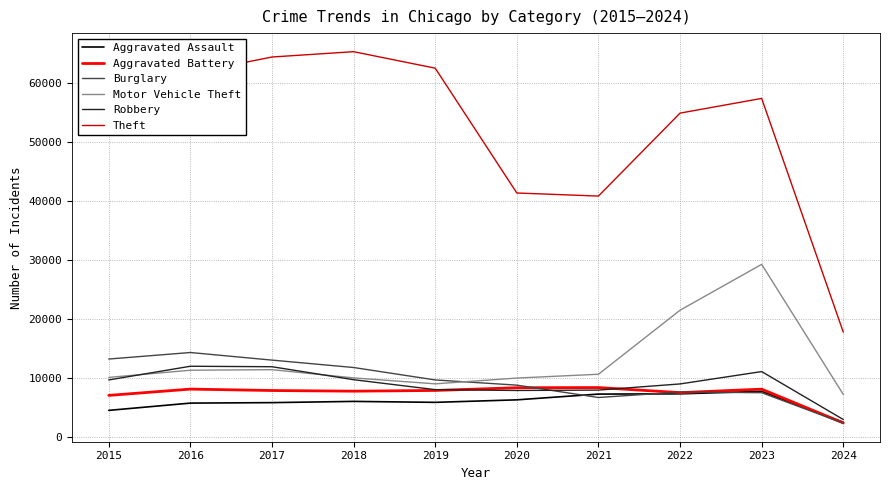

The value of Motor Vehicle Theft at 2016 is 17543. True or false?

False